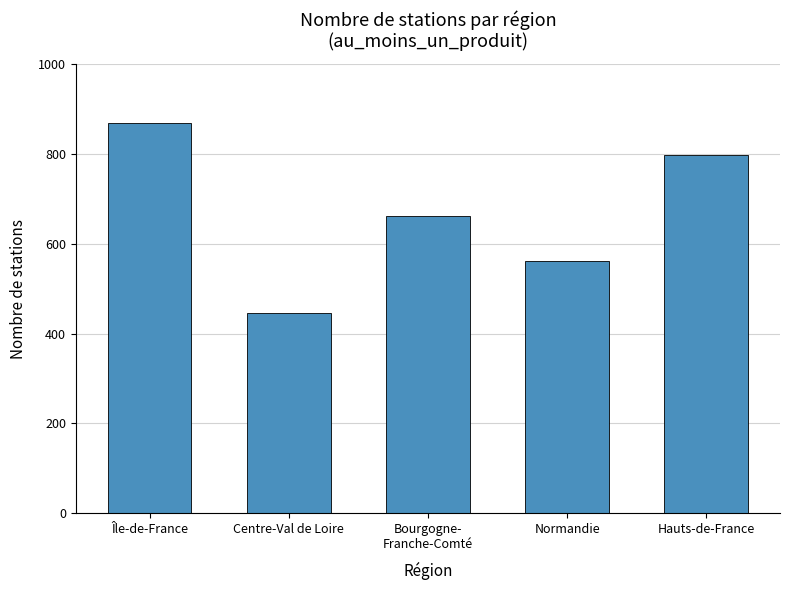

Which label corresponds to the smallest value in the chart?

Centre-Val de Loire